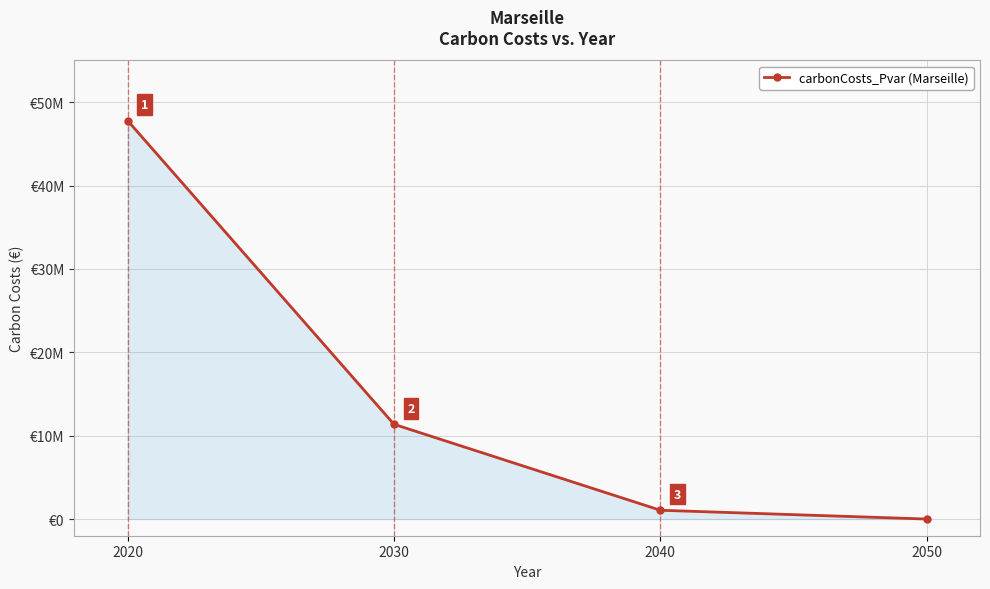

Rank the categories by value from highest to lowest.

2020, 2030, 2040, 2050